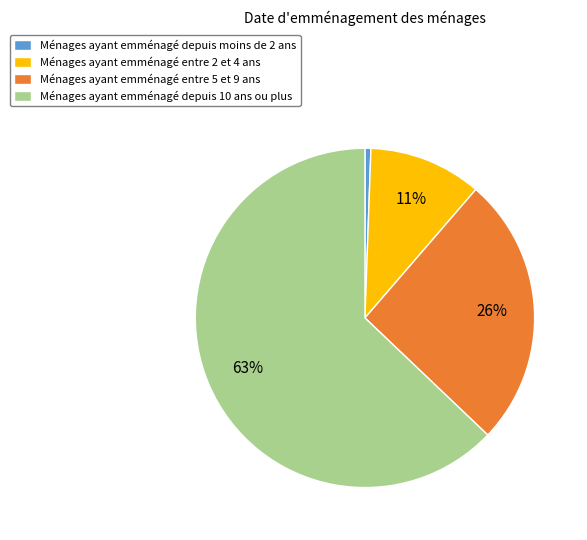

To the nearest percent, what portion does Ménages ayant emménagé entre 5 et 9 ans represent?

26%